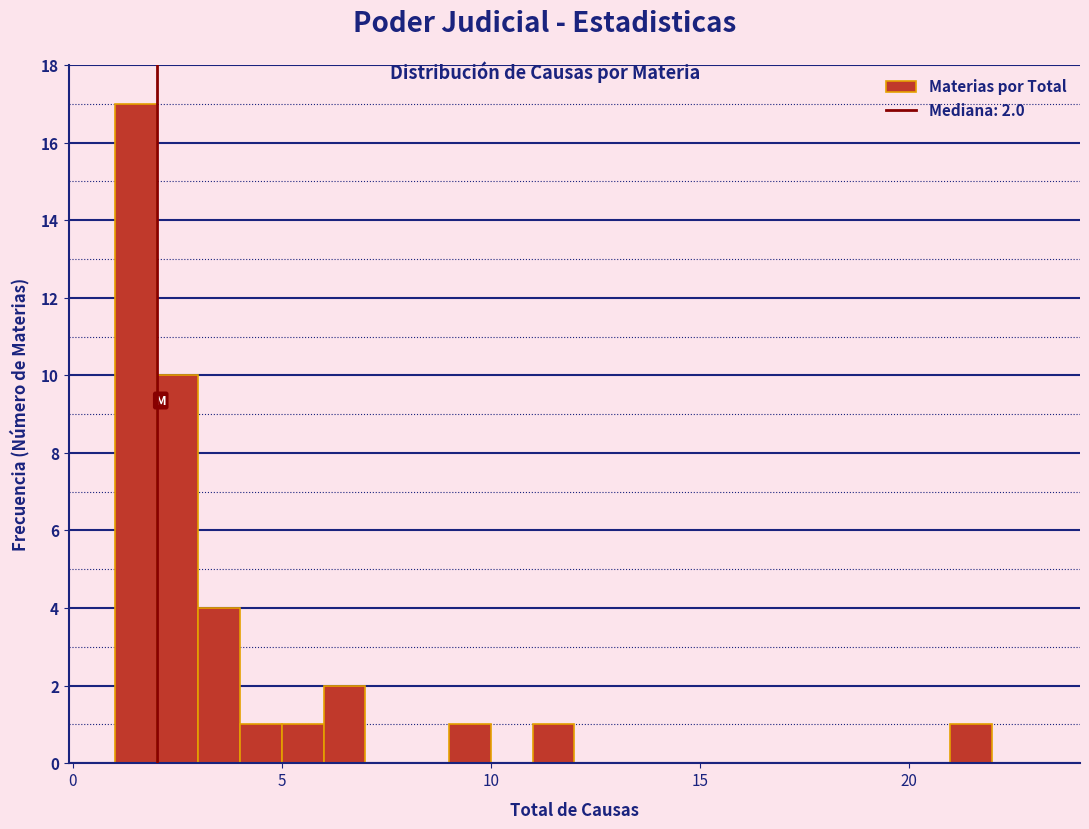

Read against the x-axis, roughly where is the centre of the tallest bar?

1.5